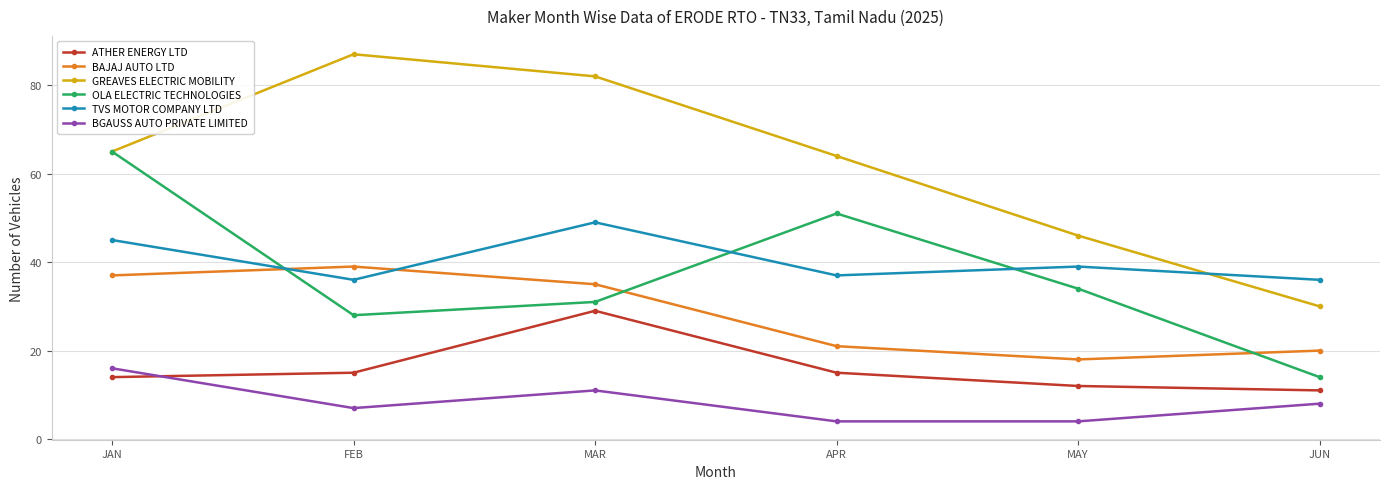

Which series has the largest range (max minus min)?

GREAVES ELECTRIC MOBILITY